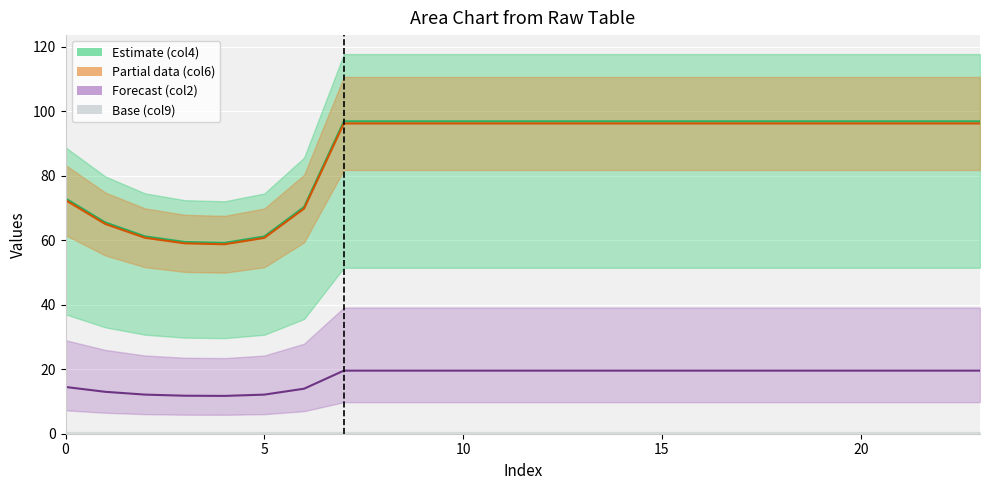

True or false: col_6 line and col_5 cross at least once.

False